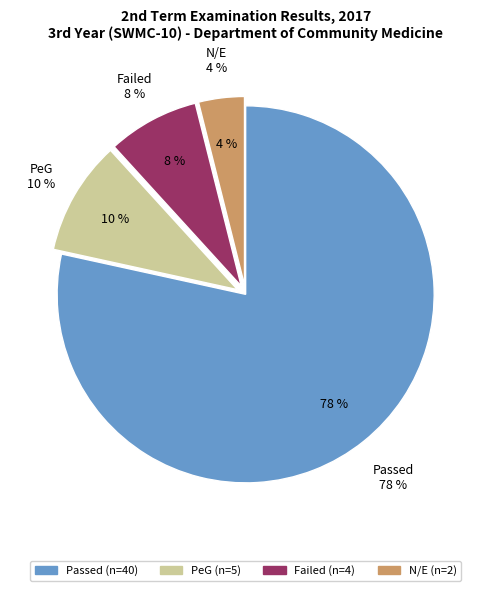

How many slices are in this pie chart?

4